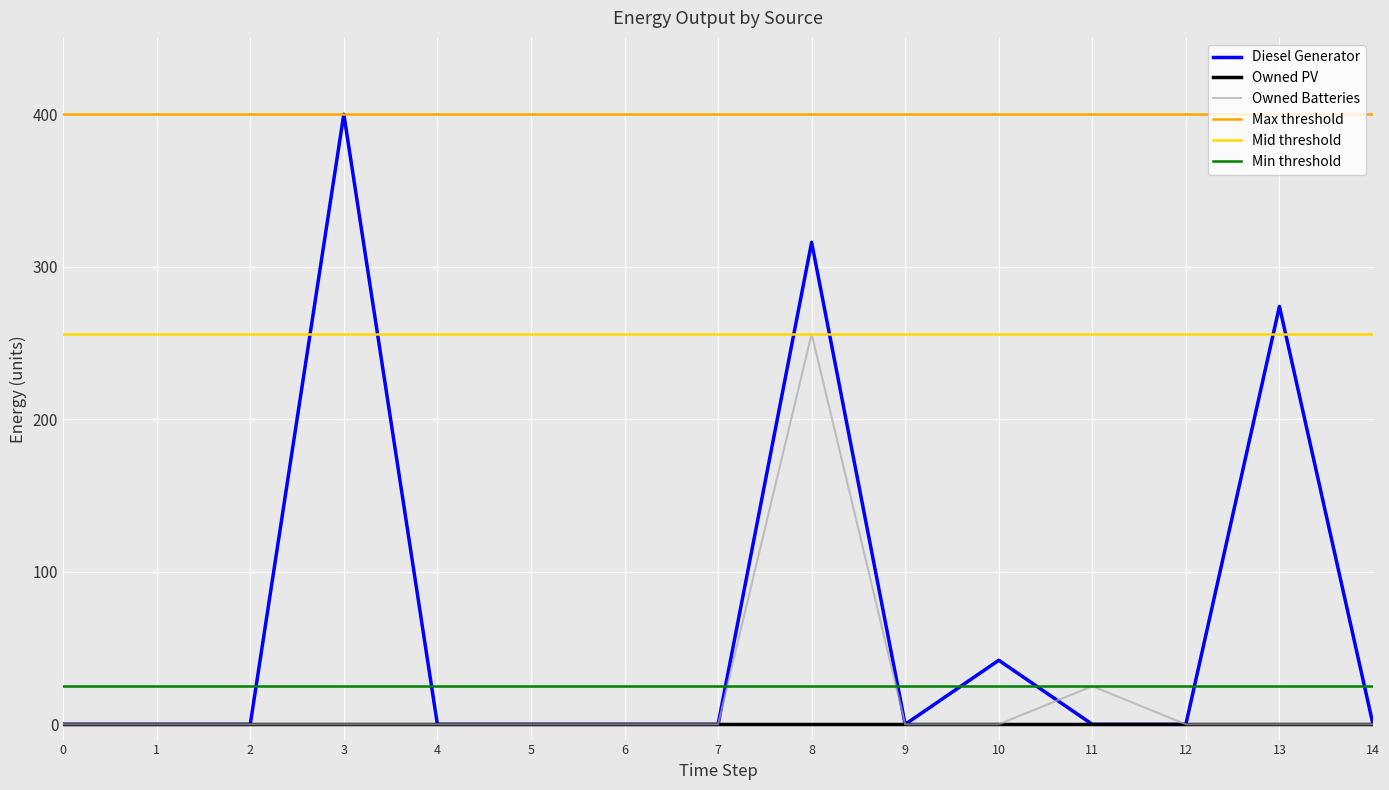

In Diesel Generator, how many points are lower than both neighbors (excluding endpoints)?

1